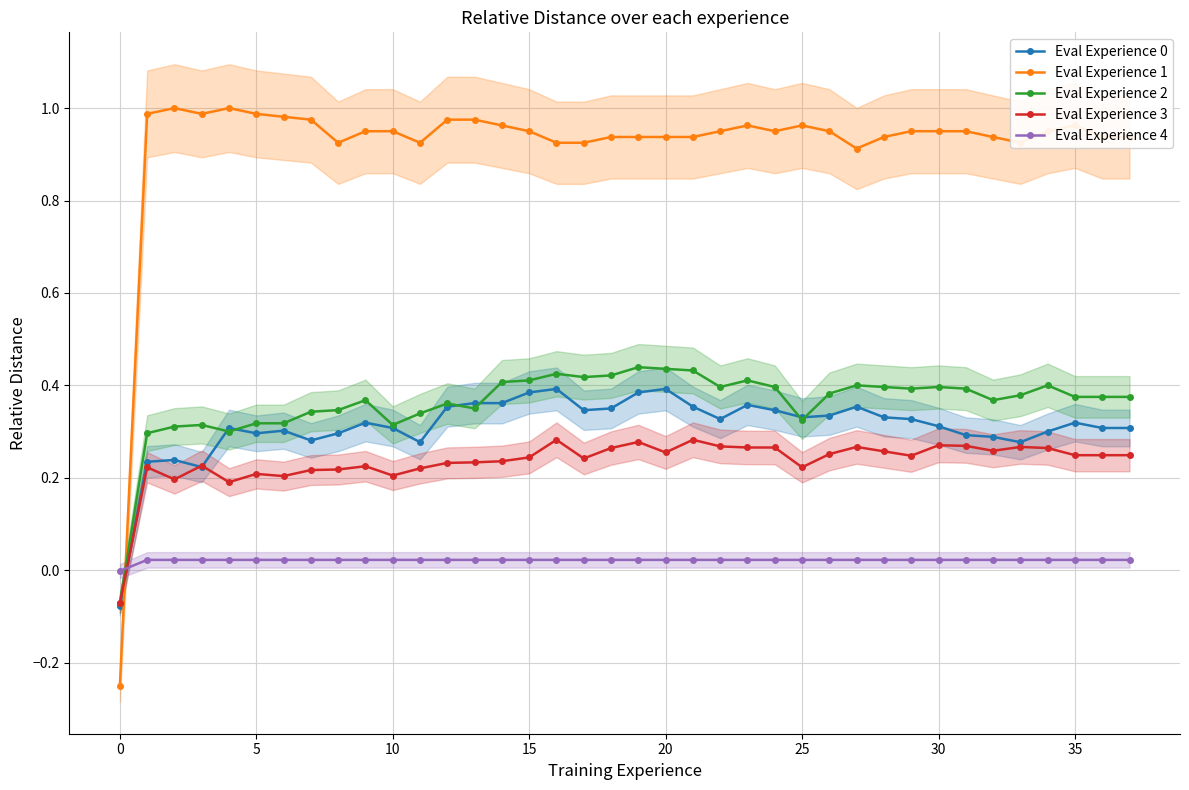

How many values in Eval Experience 2 are above zero?

37